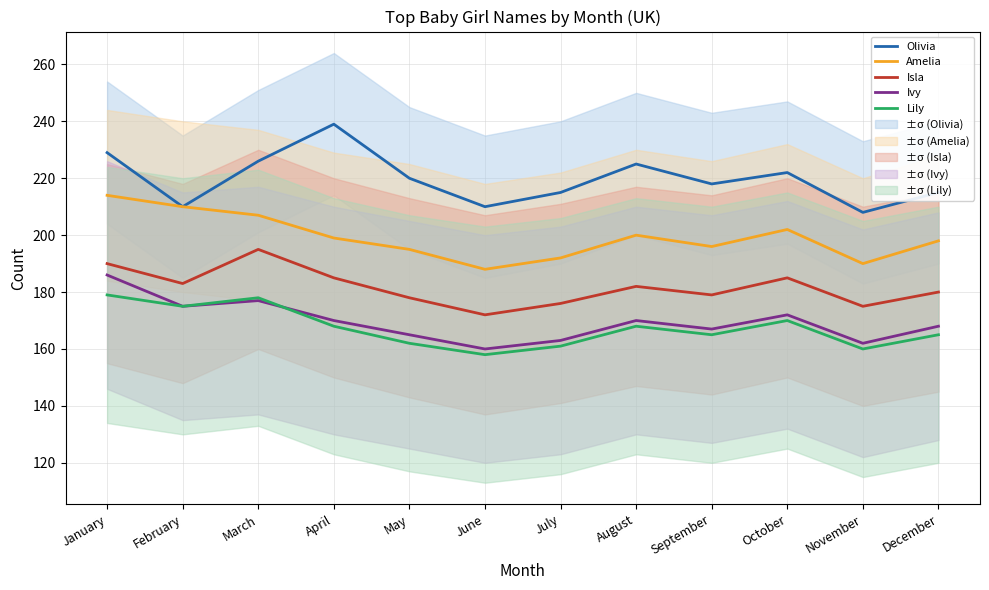

Which series has the largest range (max minus min)?

Olivia